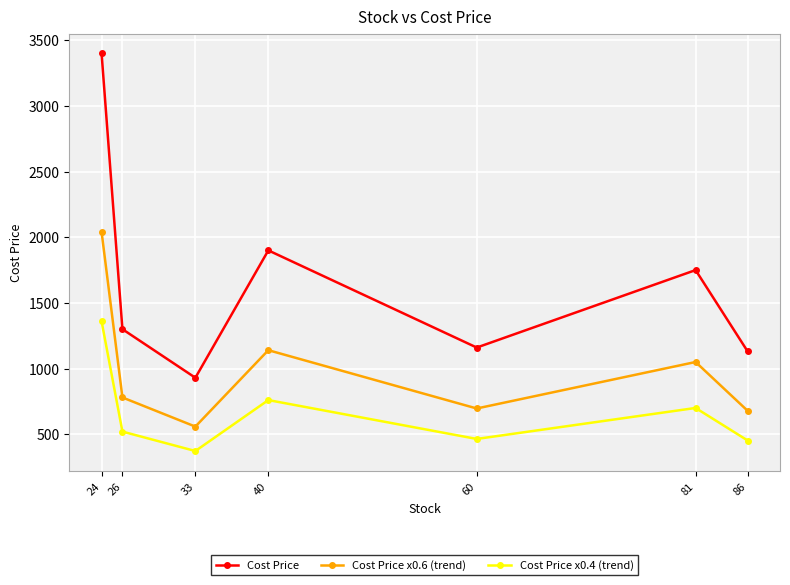

What is the approximate value of Cost Price x0.4 (trend) at 40, to the nearest 10?

760